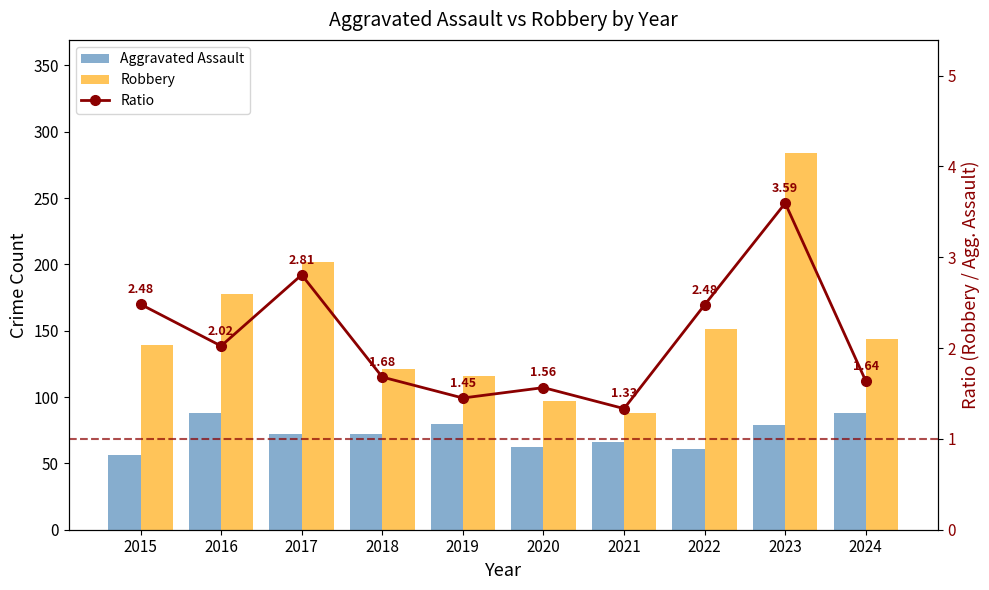

Between 2019 and 2024, which series saw the biggest shift?

Robbery